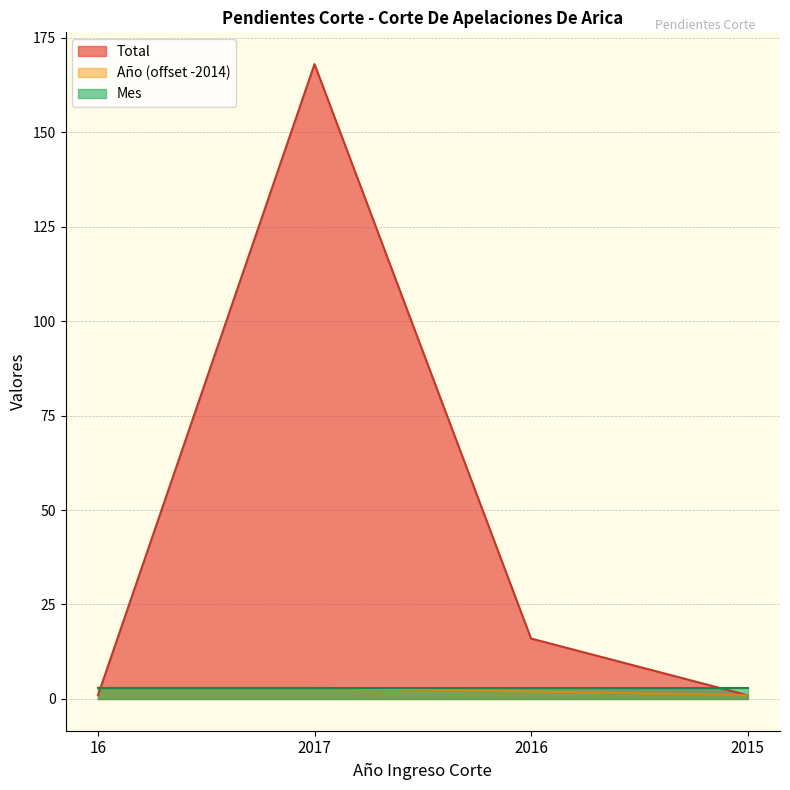

How many data points in Año are less than 3?

2